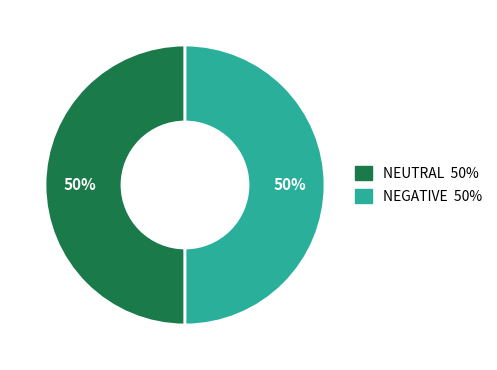

To the nearest percent, what is the average slice percentage?

50%